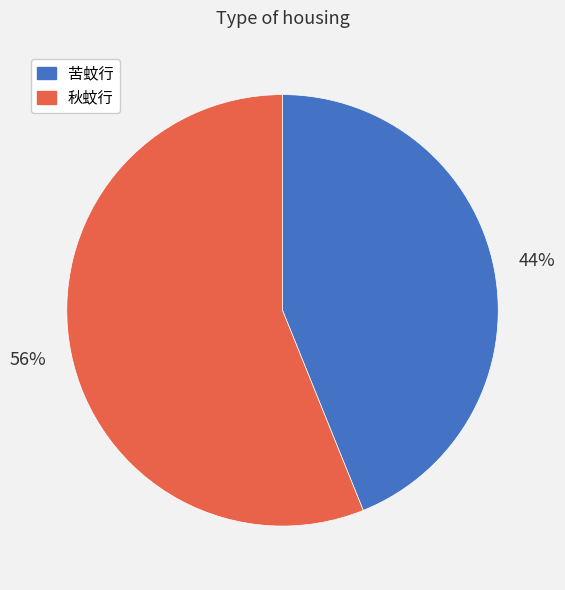

Is it true that 苦蚊行 is 44% of the pie?

True